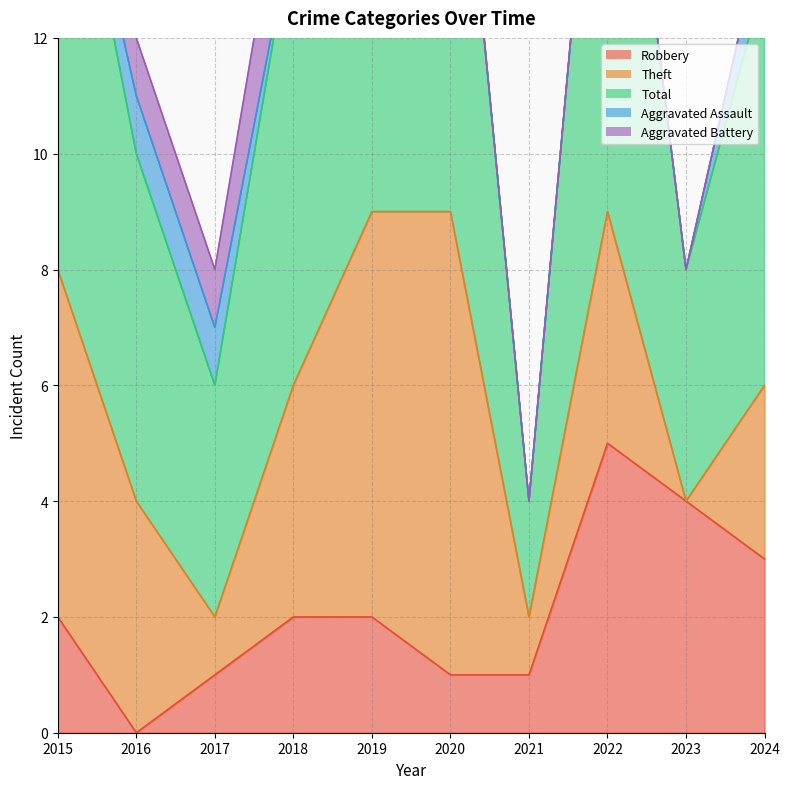

Reading left to right, transcribe all the data shown in this chart.

Robbery: 2	0	1	2	2	1	1	5	4	3
Theft: 6	4	1	4	7	8	1	4	0	3
Total: 9	6	4	8	10	9	2	10	4	7
Aggravated Assault: 0	1	1	0	1	0	0	0	0	1
Aggravated Battery: 1	1	1	2	0	0	0	0	0	0